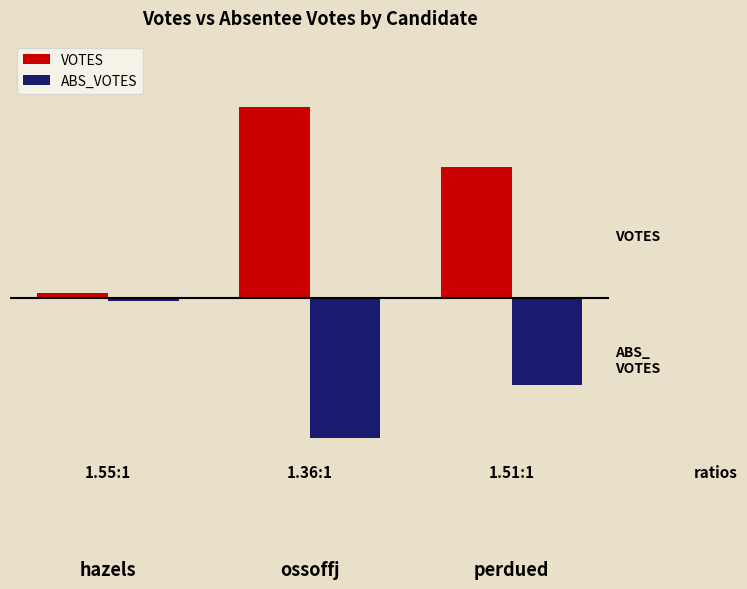

What is the lowest value of the VOTES series?

51